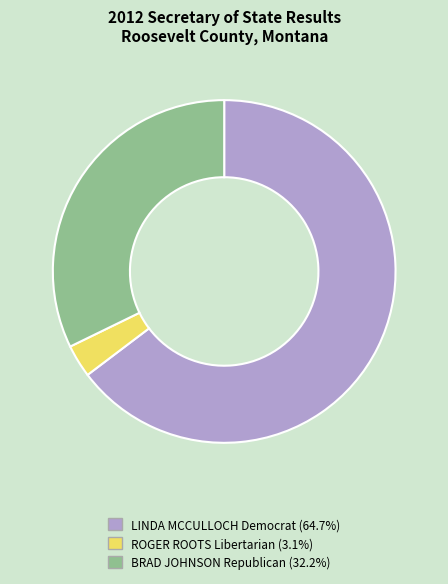

Between LINDA MCCULLOCH Democrat and BRAD JOHNSON Republican, which is larger?

LINDA MCCULLOCH Democrat